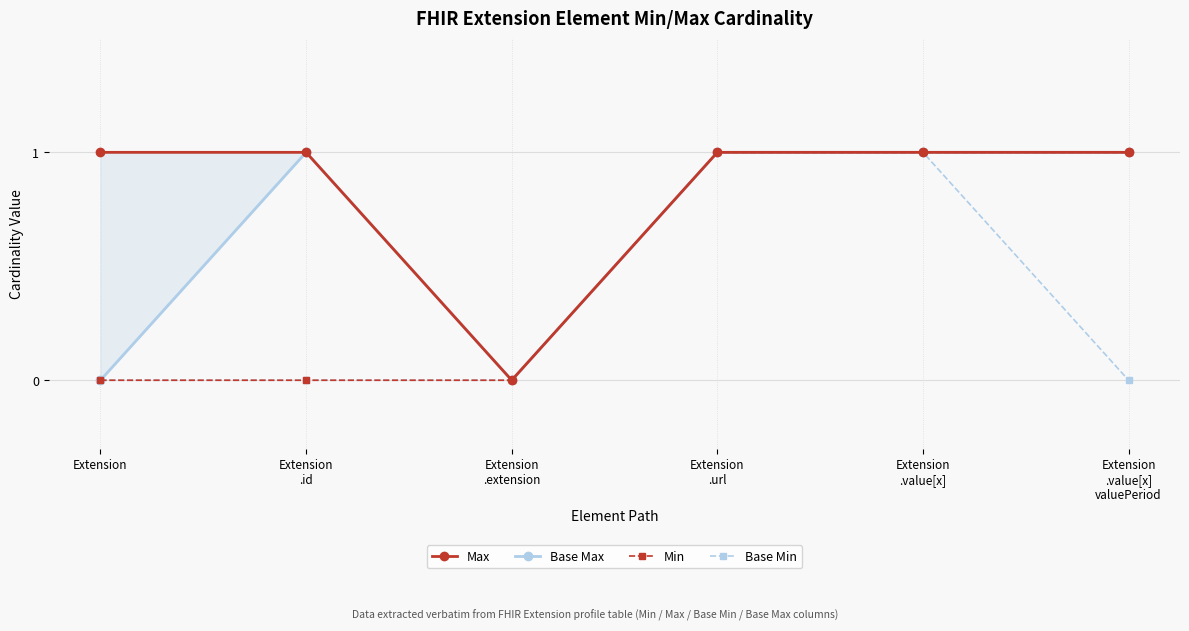

Between Extension and Extension
.url, which series saw the biggest shift?

Base Max